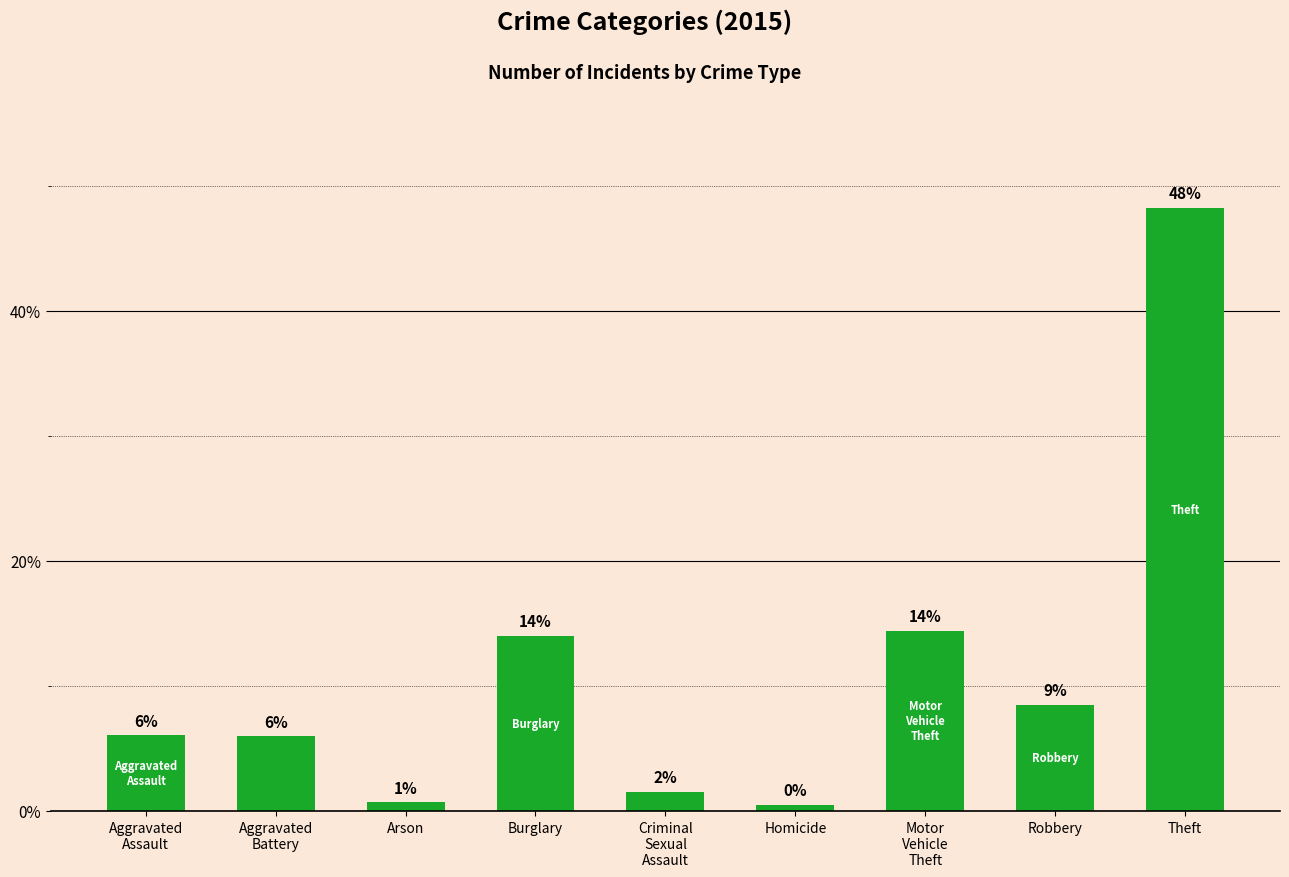

Are the bars horizontal?

No